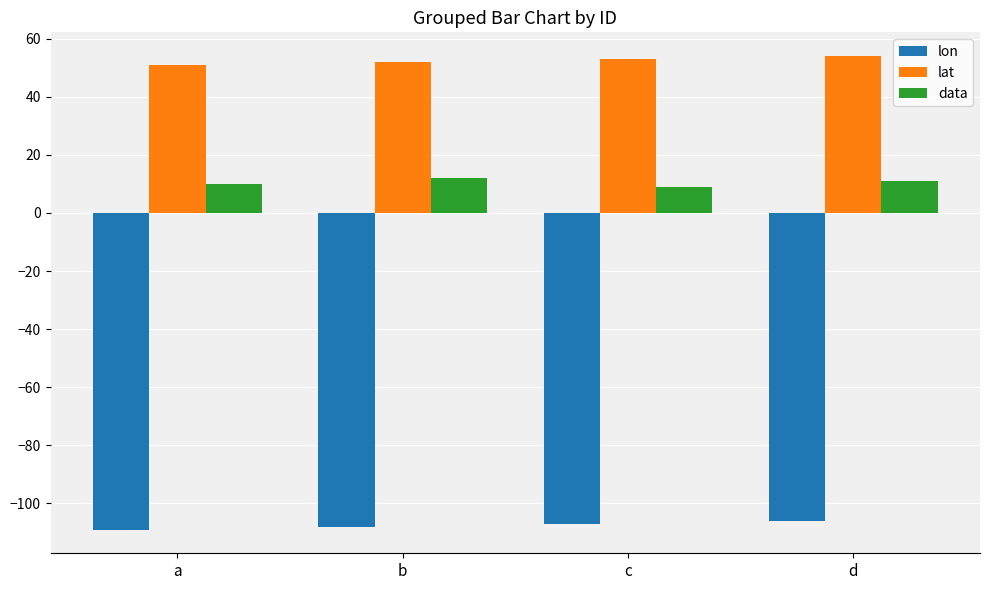

How many groups of bars are there?

4